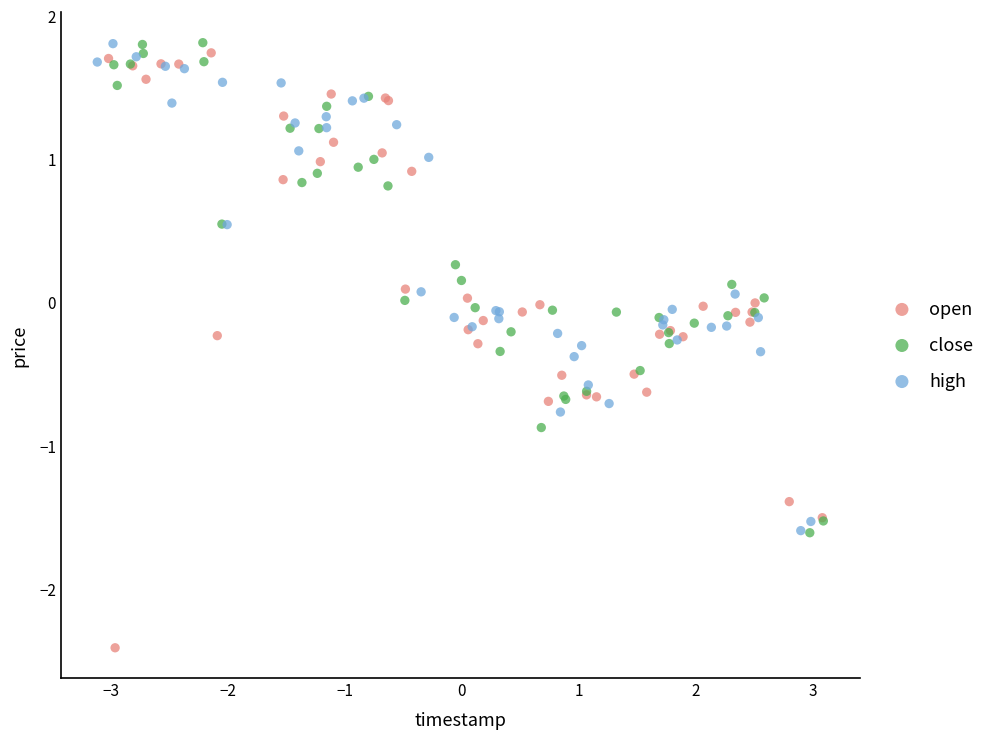

Which series has the widest spread of Y values?

open